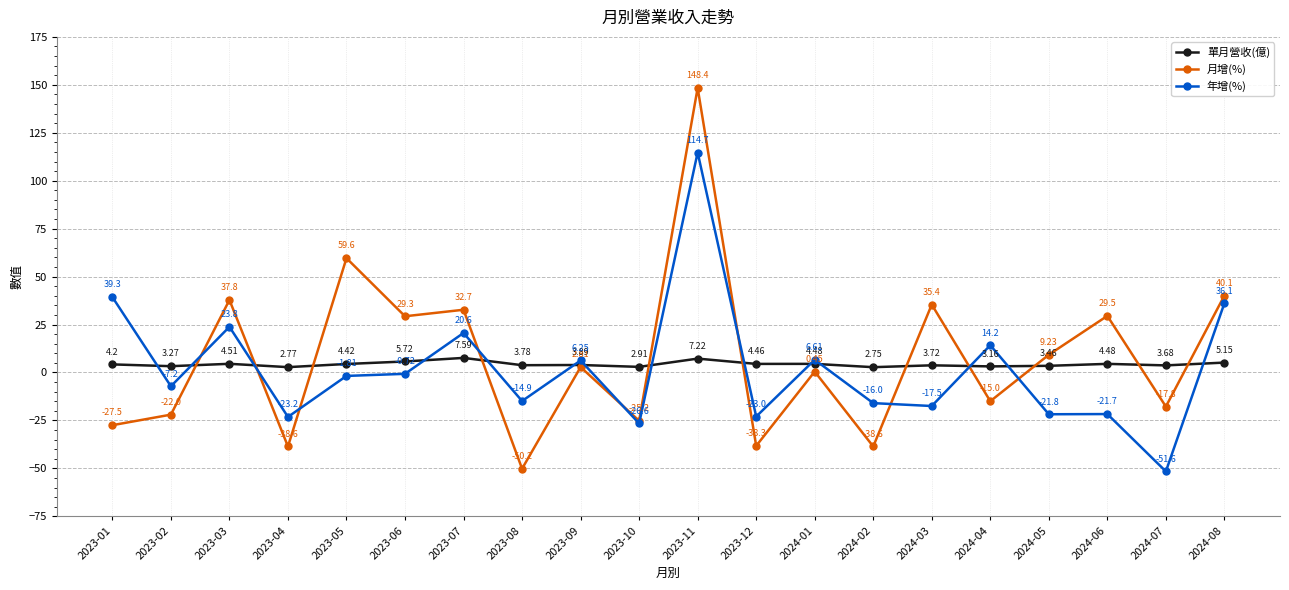

How many lines are shown in the chart?

3